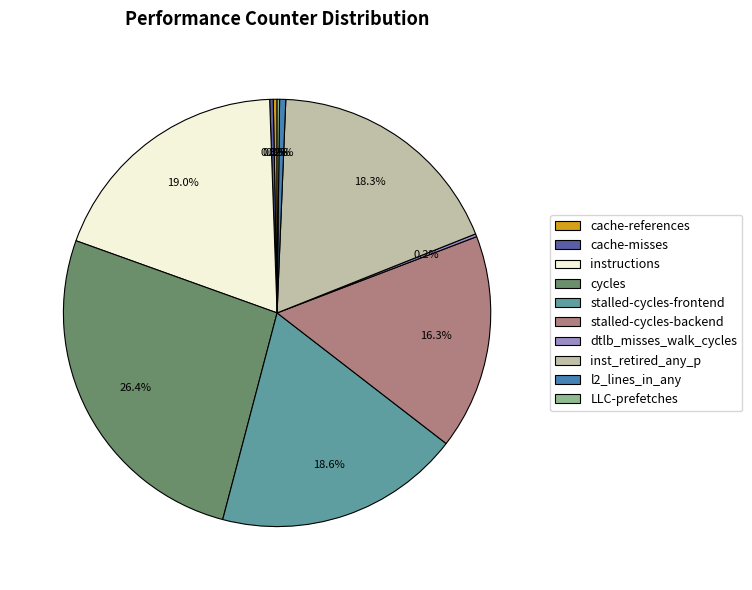

Is there any slice that represents more than half of the pie?

No